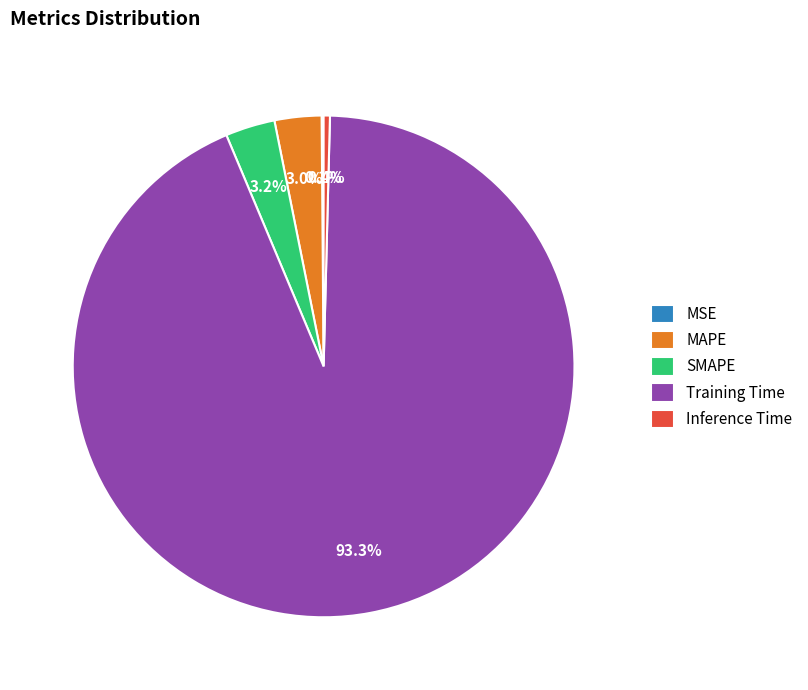

Combined, do Inference Time and MAPE account for over 50%?

No